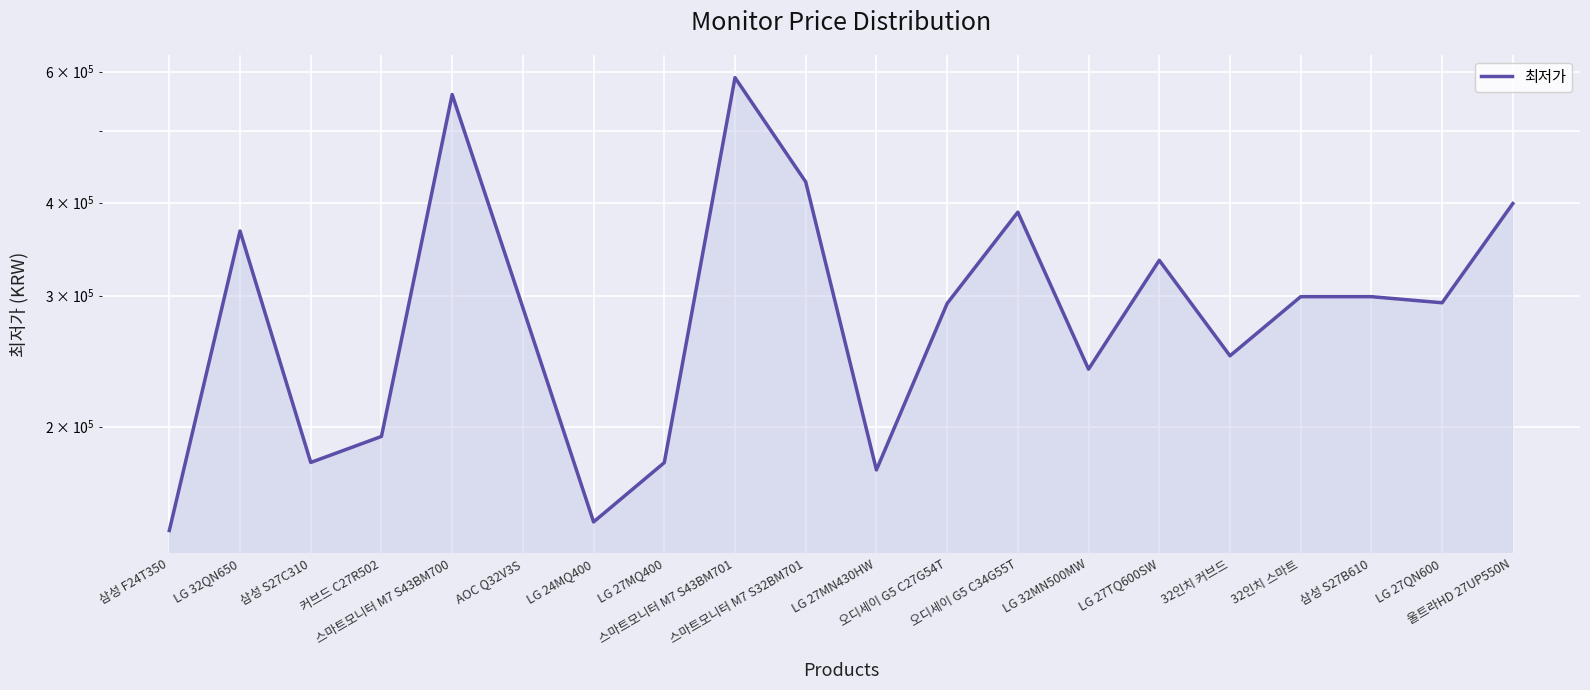

Rank the categories by value from highest to lowest.

스마트모니터 M7 S43BM701, 스마트모니터 M7 S43BM700, 스마트모니터 M7 S32BM701, 울트라HD 27UP550N, 오디세이 G5 C34G55T, LG 32QN650, LG 27TQ600SW, 32인치 스마트, 삼성 S27B610, LG 27QN600, 오디세이 G5 C27G54T, AOC Q32V3S, 32인치 커브드, LG 32MN500MW, 커브드 C27R502, 삼성 S27C310, LG 27MQ400, LG 27MN430HW, LG 24MQ400, 삼성 F24T350